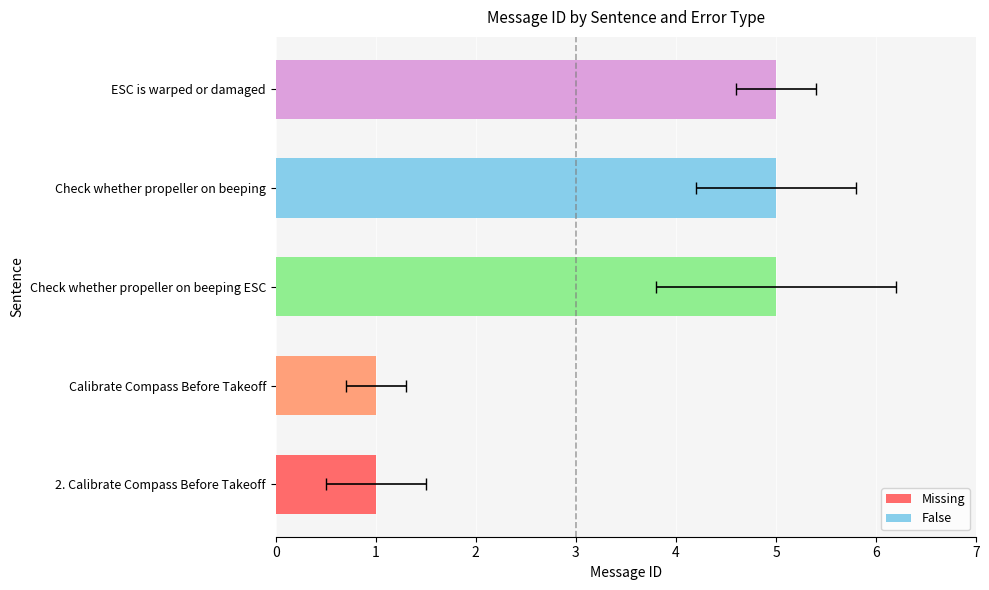

Reading left to right, extract all data points from this chart.

1	1	5	5	5